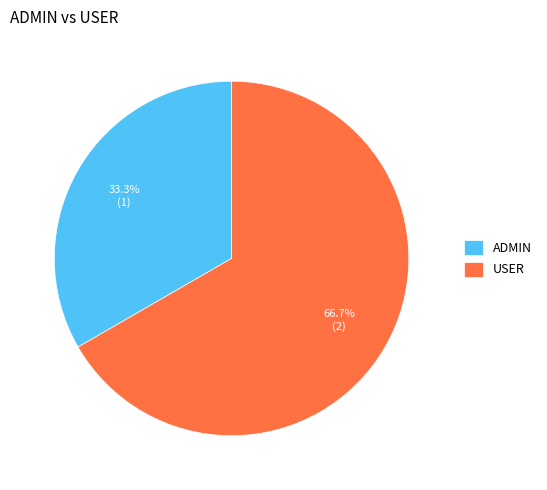

True or false: USER accounts for 55% of the total.

False